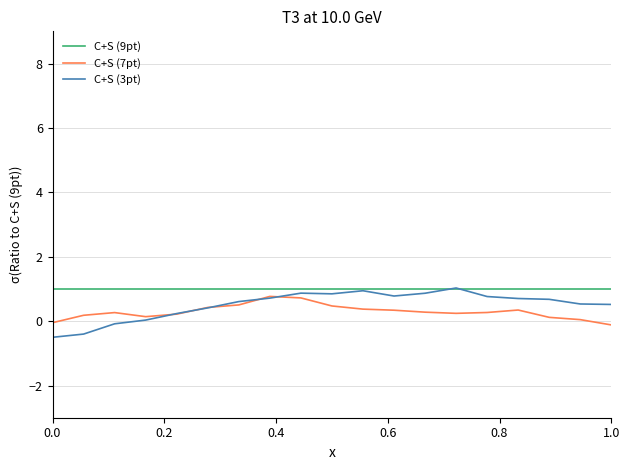

Which series has the largest range (max minus min)?

C+S (3pt)